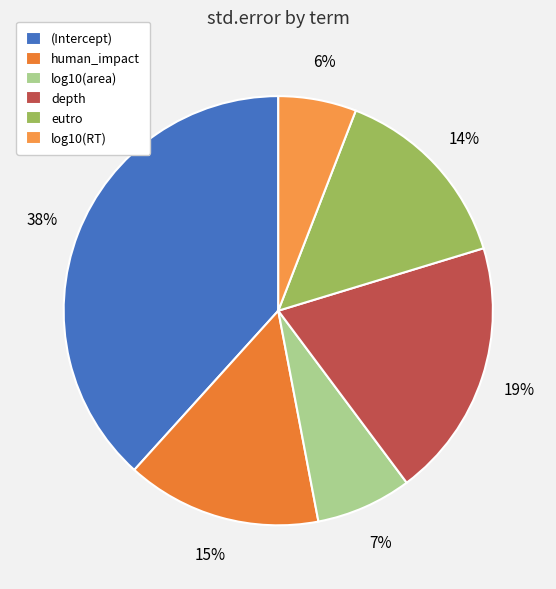

To the nearest percent, what is the difference between the log10(area) and log10(RT) slice percentages?

1%